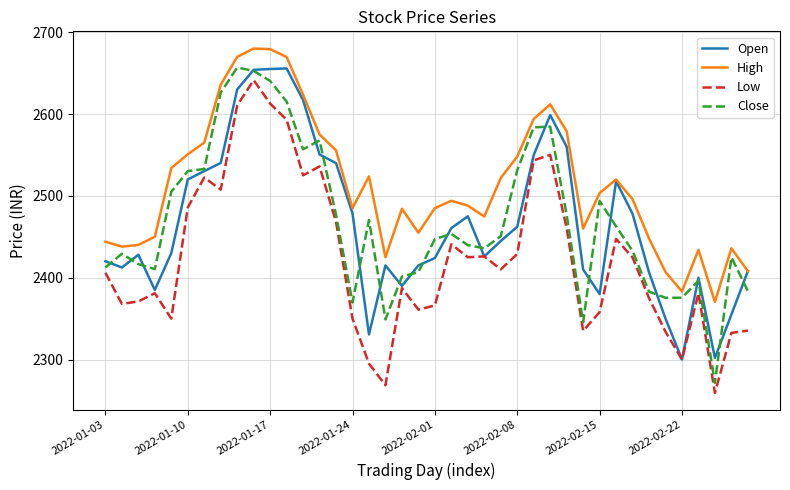

What is the highest value of the Close series?

2656.8